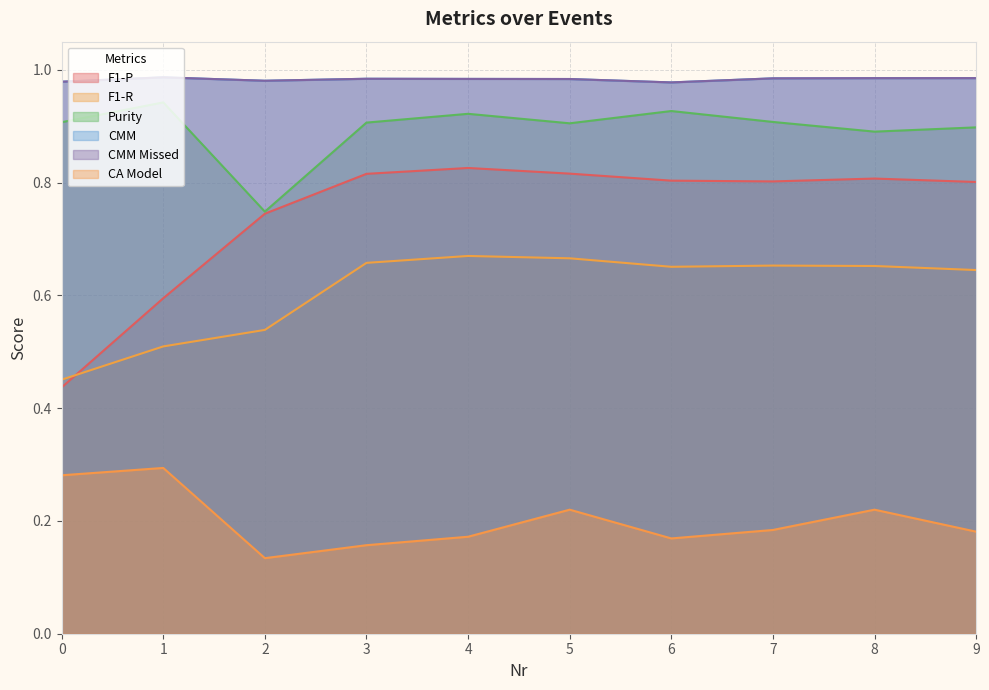

How many lines are shown in the chart?

6